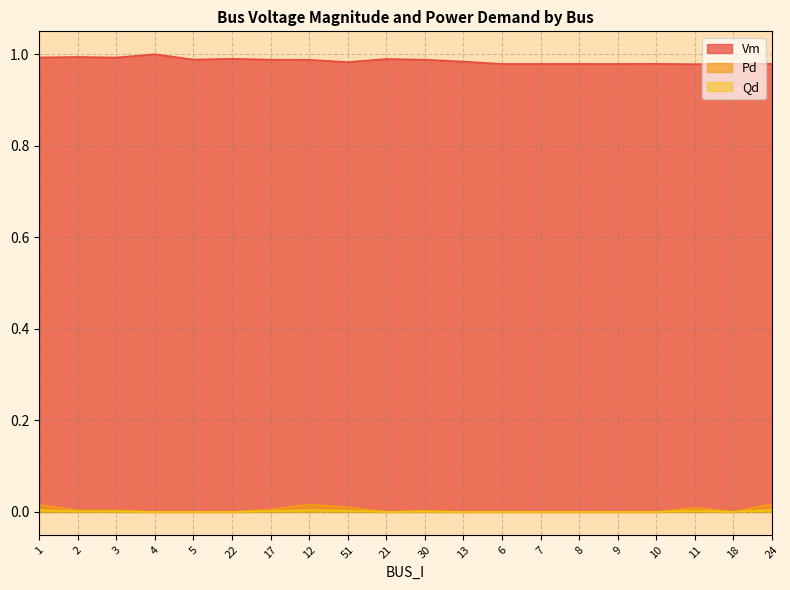

The Qd series shows 0.0 at 7. True or false?

True